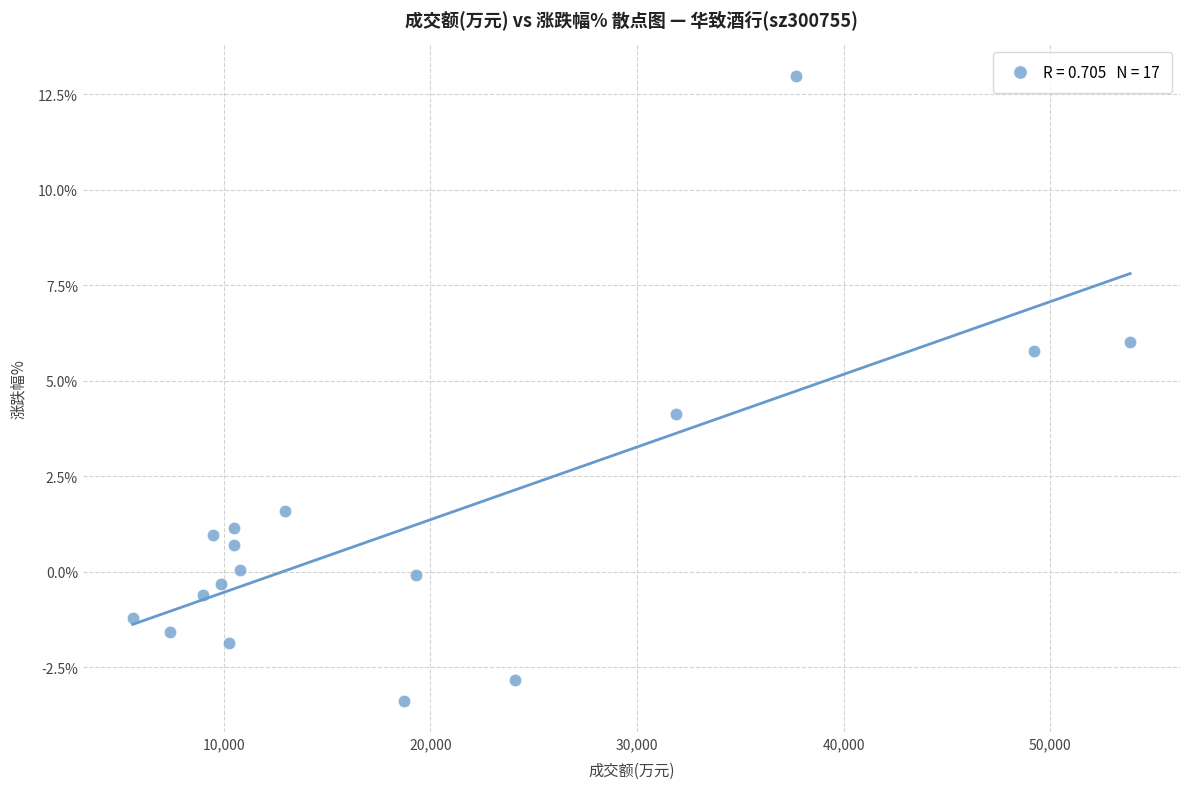

What is the range of Y values (max minus min)?

16.4